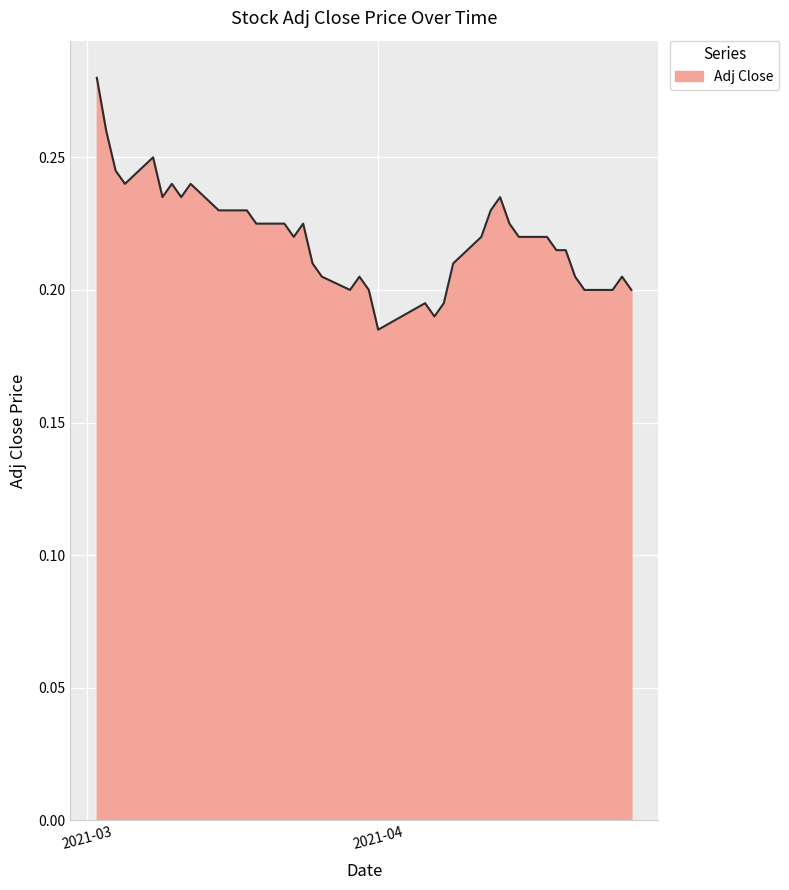

Rank the categories by value from lowest to highest.

2021-04-01, 2021-04-07, 2021-04-06, 2021-04-08, 2021-03-29, 2021-03-31, 2021-04-23, 2021-04-26, 2021-04-28, 2021-03-26, 2021-03-30, 2021-04-22, 2021-04-27, 2021-03-25, 2021-04-09, 2021-04-20, 2021-04-21, 2021-03-23, 2021-04-12, 2021-04-16, 2021-04-19, 2021-03-19, 2021-03-22, 2021-03-24, 2021-04-15, 2021-03-15, 2021-03-16, 2021-03-17, 2021-03-18, 2021-04-13, 2021-03-09, 2021-03-11, 2021-04-14, 2021-03-05, 2021-03-10, 2021-03-12, 2021-03-04, 2021-03-08, 2021-03-03, 2021-03-02